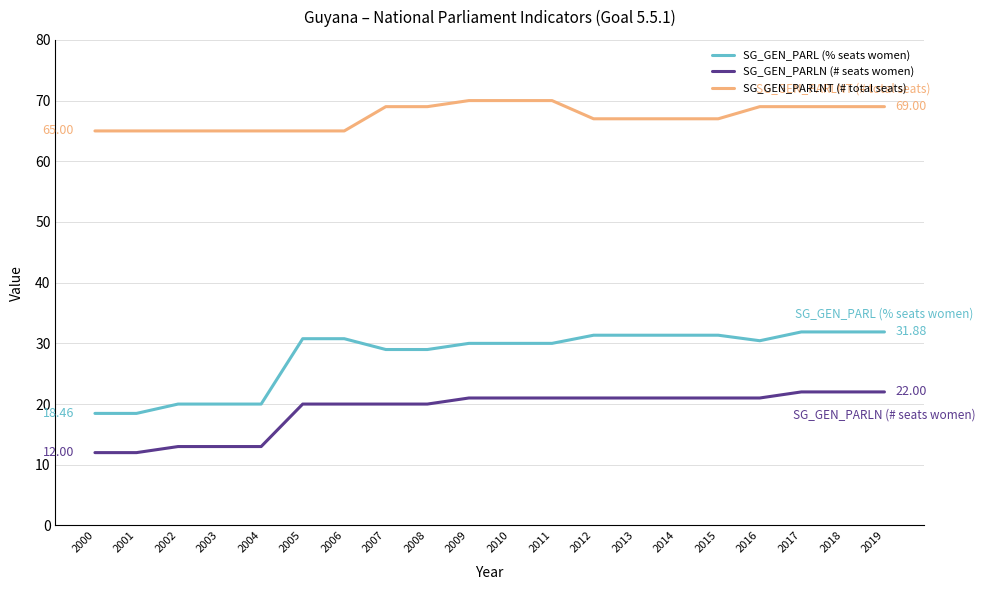

What is the difference between the maximum and minimum values in the SG_GEN_PARL (% seats women) series?

13.4